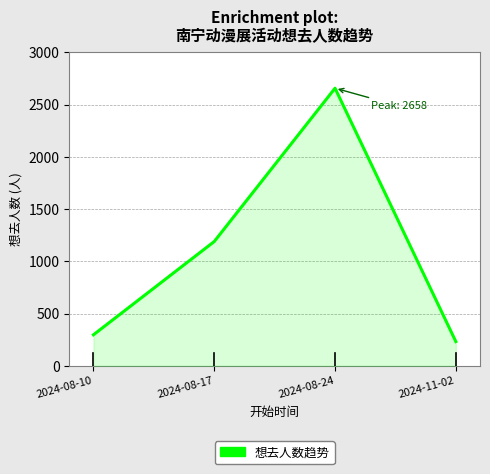

List the labels in order of value, smallest first.

2024-11-02, 2024-08-10, 2024-08-17, 2024-08-24